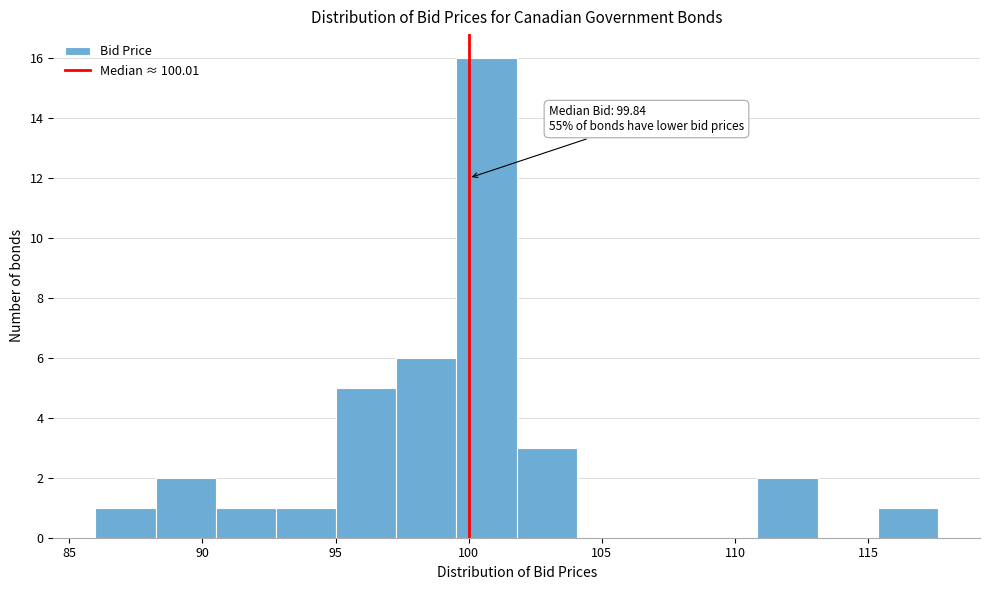

Which range on the x-axis has the tallest bar?

99.5 to 102.0